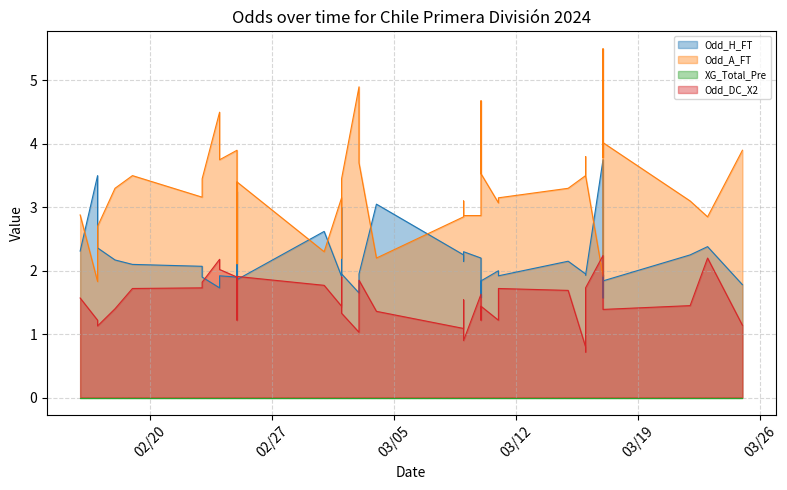

What is the value of the Odd_A_FT point at the 2nd from the left?

1.8